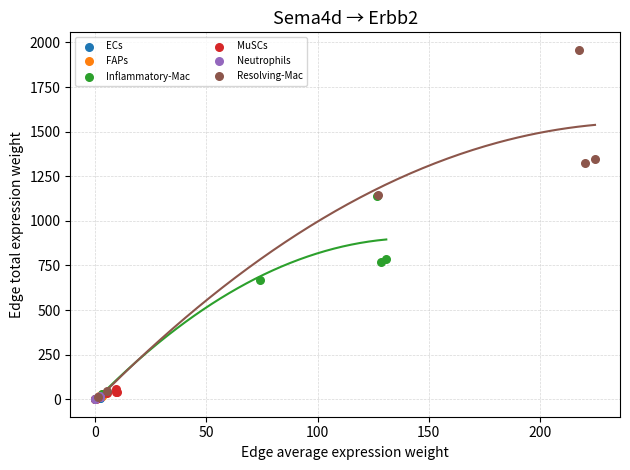

Which series reaches the maximum Y coordinate?

Resolving-Mac